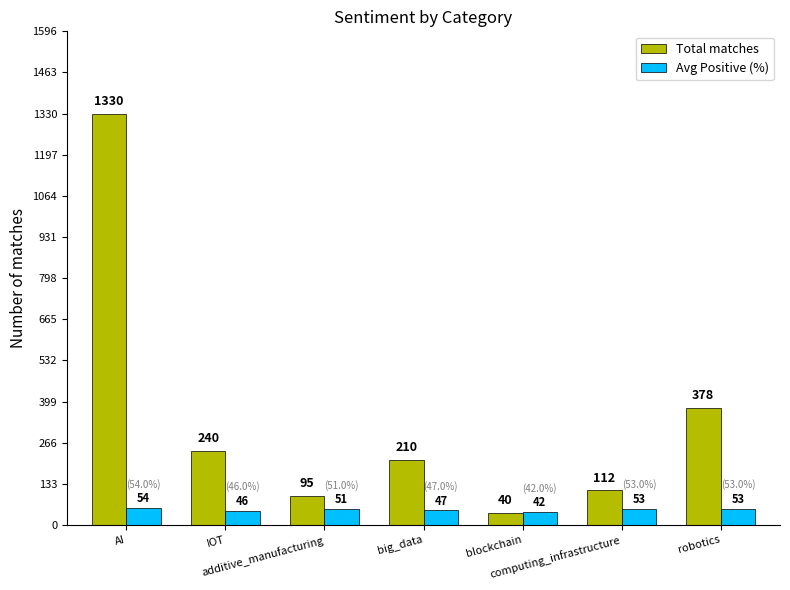

What are all the series names shown in the legend?

Total matches, Avg Positive (%)